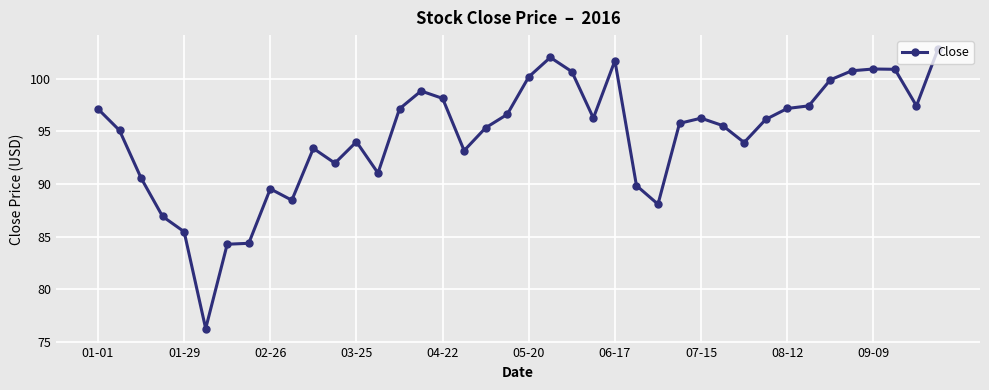

What is the average value?

94.5